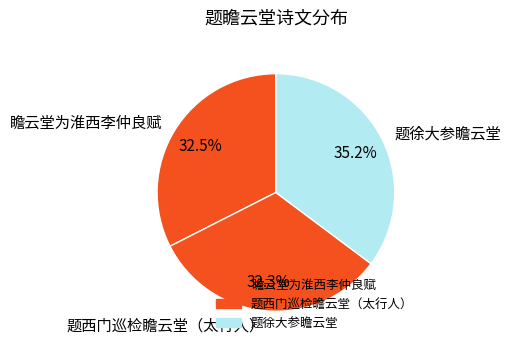

To the nearest percent, what portion does 题西门巡检瞻云堂（太行人） represent?

32%